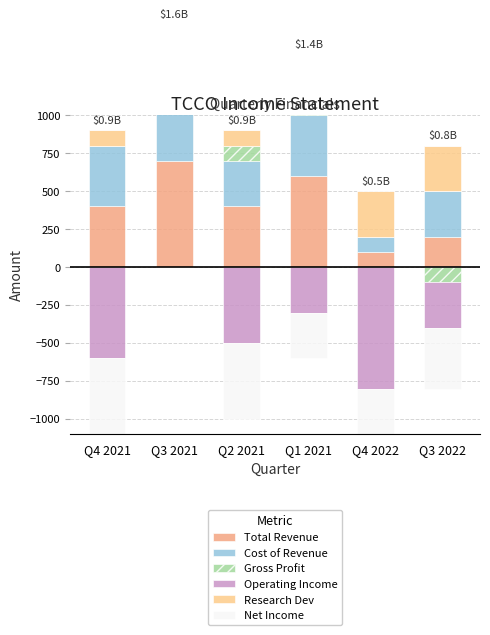

What is the label of the 2nd bar from the right?

Q4 2022